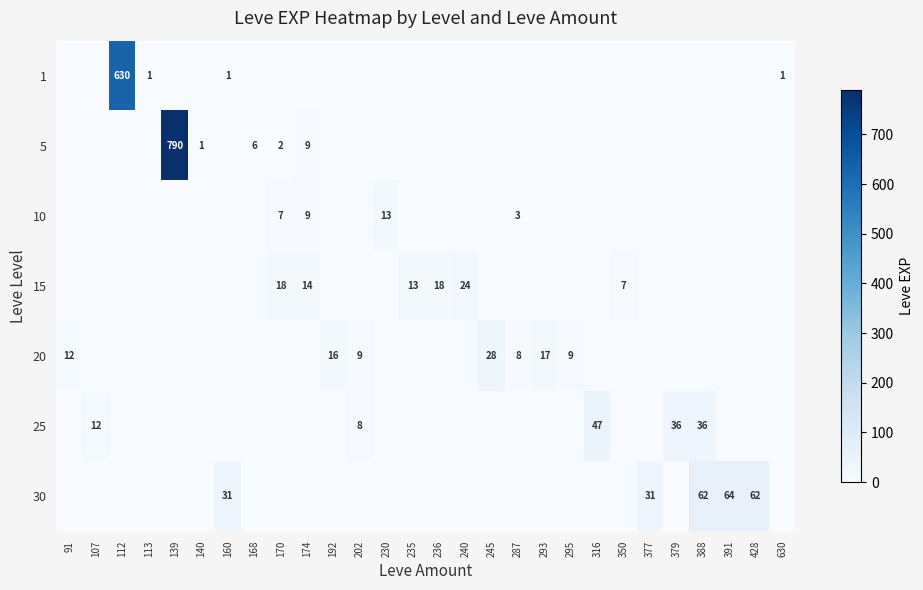

Is the value of 25 at 107 greater than the value of 1 at 630?

Yes